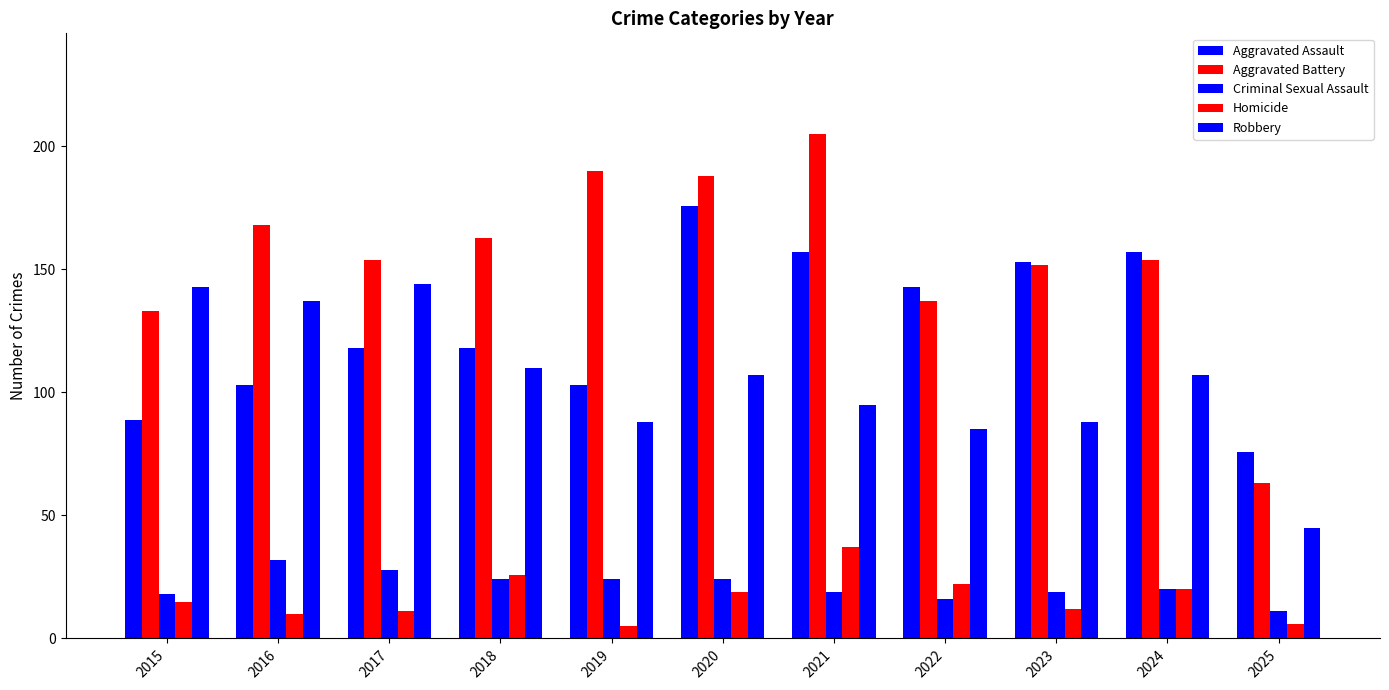

Which series has the largest range (max minus min)?

Aggravated Battery